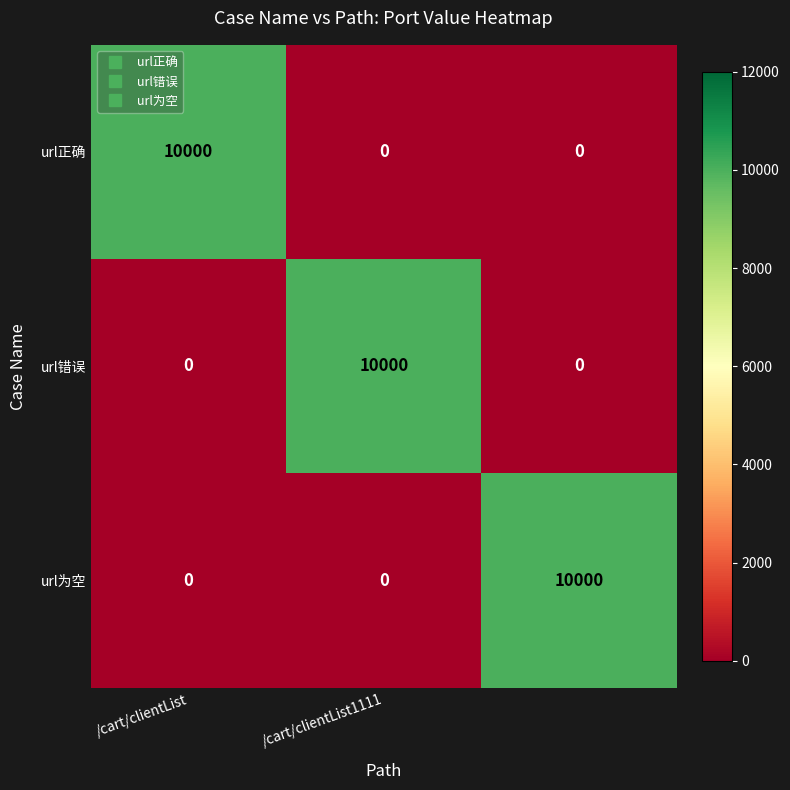

Reading left to right, what are all the values shown in this chart?

url正确: 10000	0	0
url错误: 0	10000	0
url为空: 0	0	10000